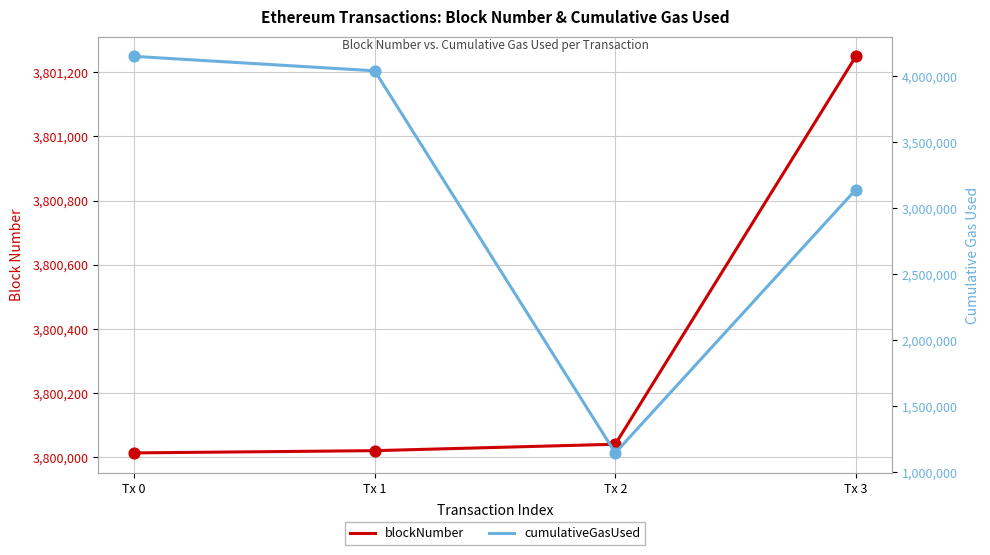

Which series has the largest total across all categories?

blockNumber